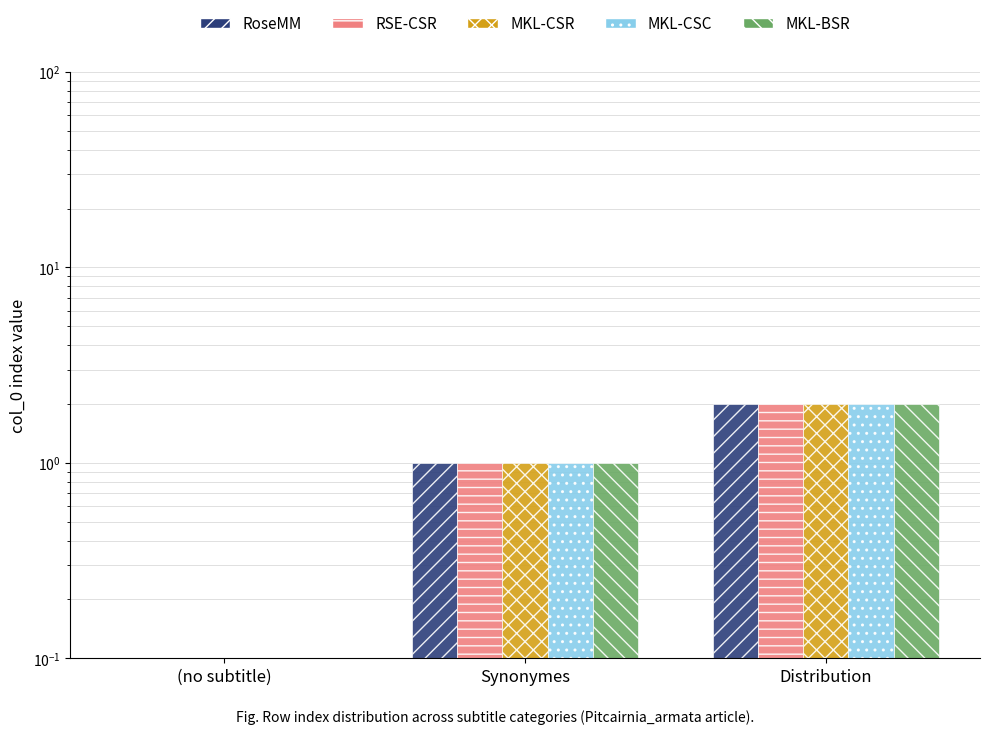

What is the difference between the second highest and minimum values in the MKL-CSR series?

1